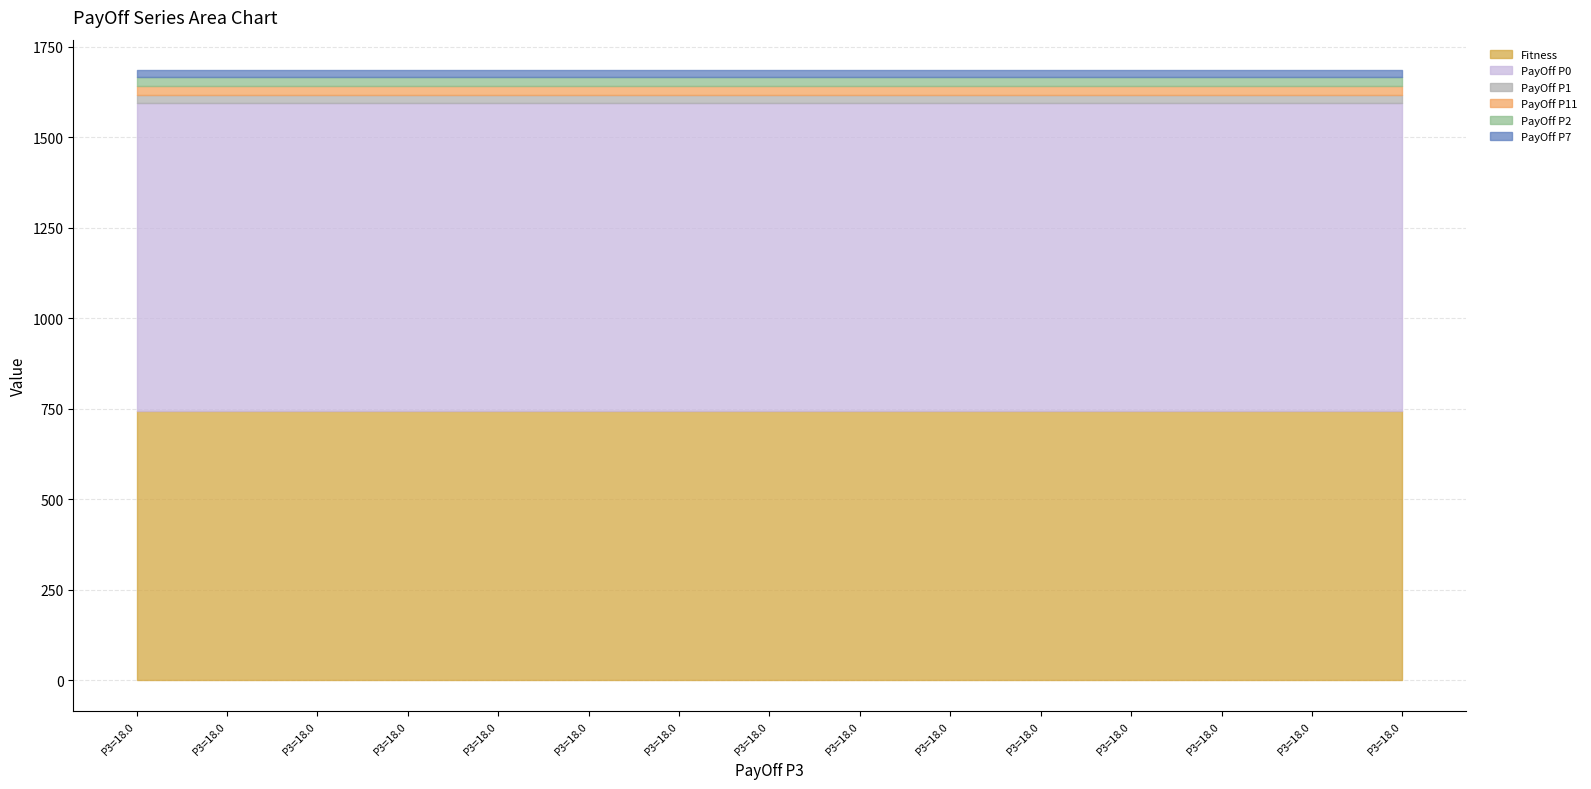

How many series are shown in this chart?

6